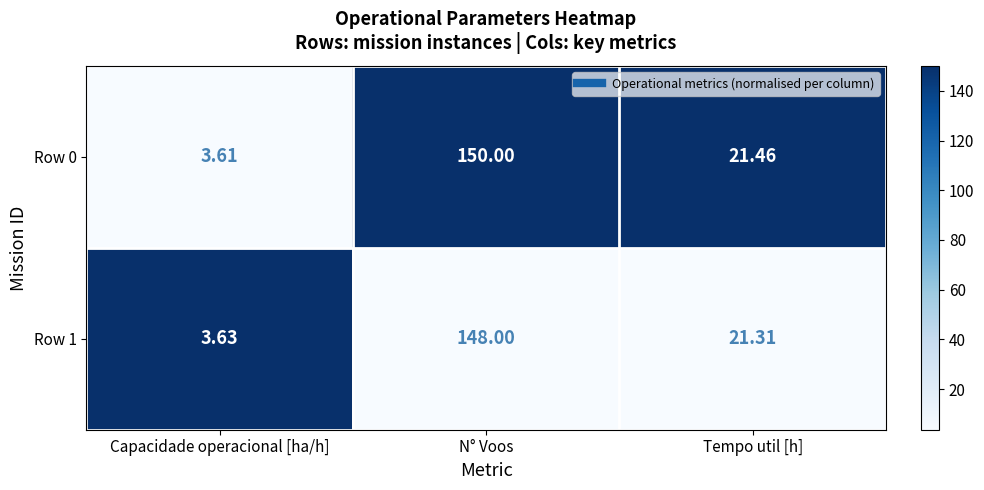

Which label corresponds to the largest value in the chart?

N° Voos